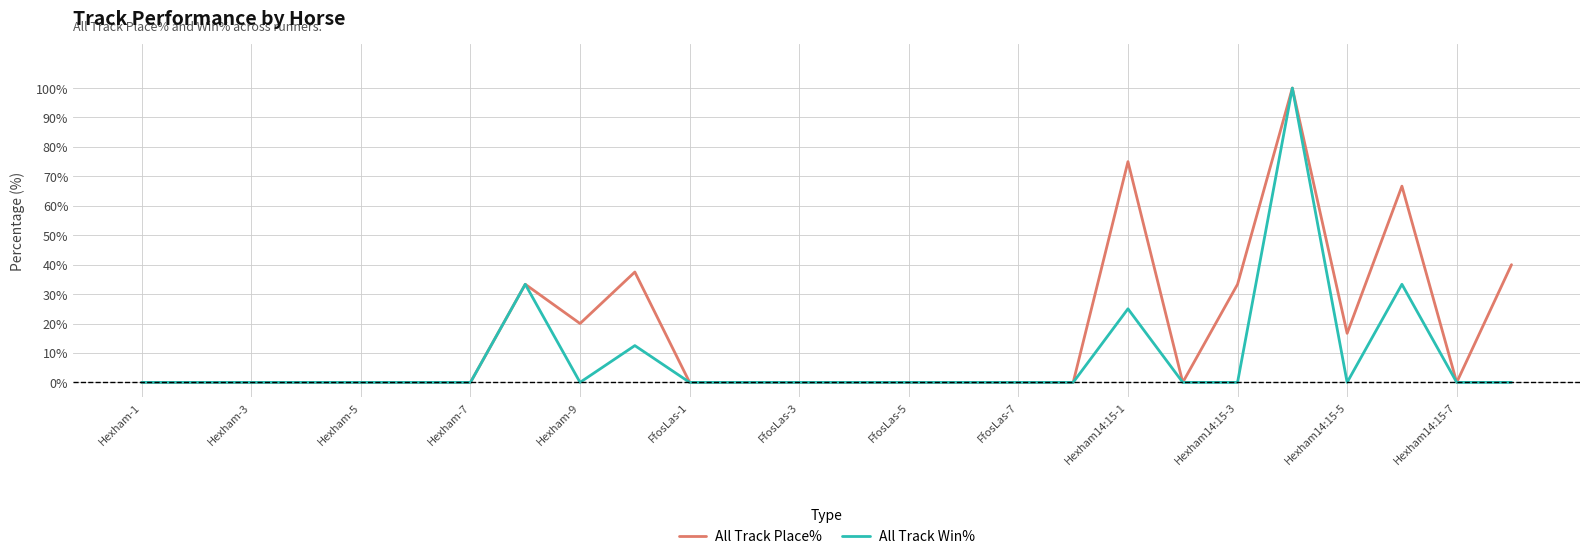

True or false: All Track Win% has more than 0 points higher than both neighbors.

True